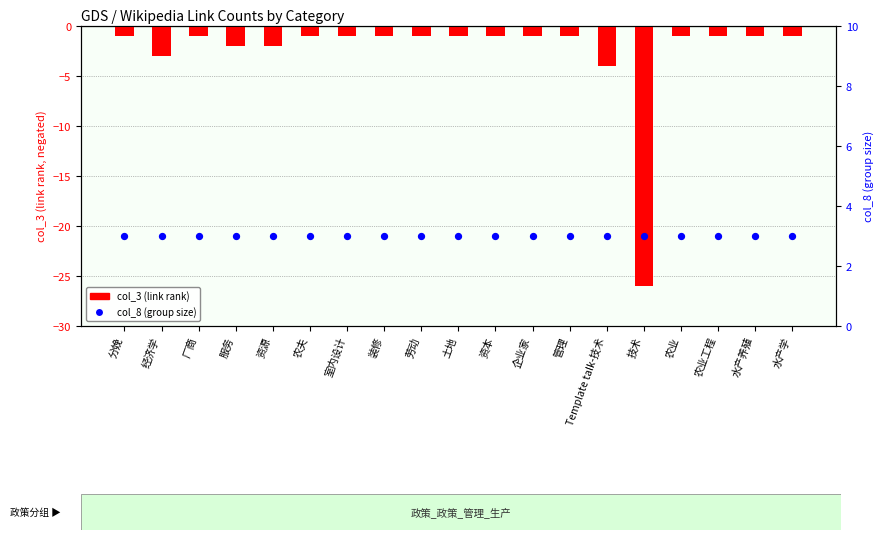

At which category is the sum across all series the highest?

分娩